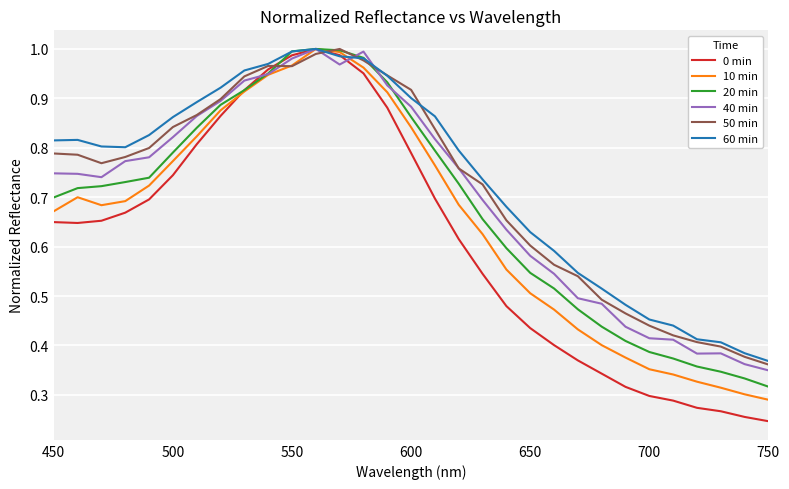

Which series has the largest range (max minus min)?

0 min